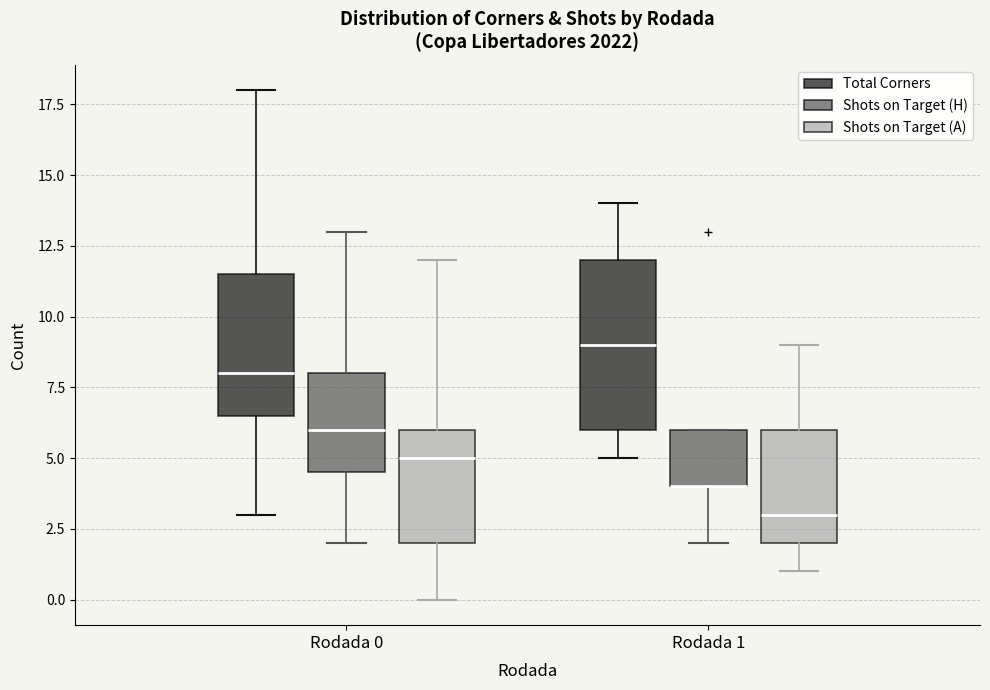

Which box is the tallest, from its lower edge to its upper edge?

Rodada 1 (Total Corners)